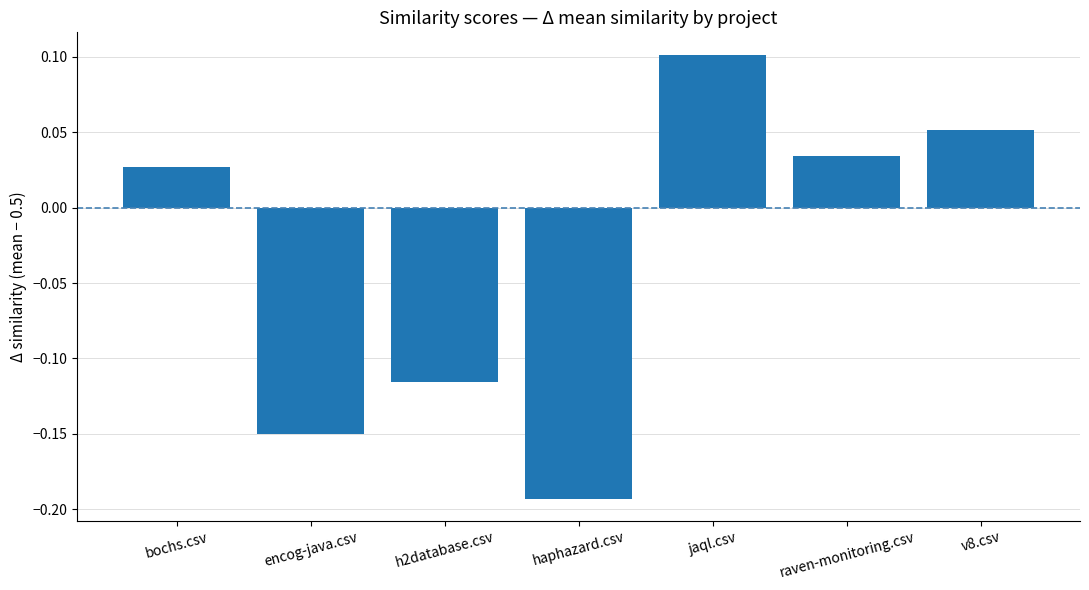

What is the difference between the values at encog-java.csv and v8.csv?

0.2